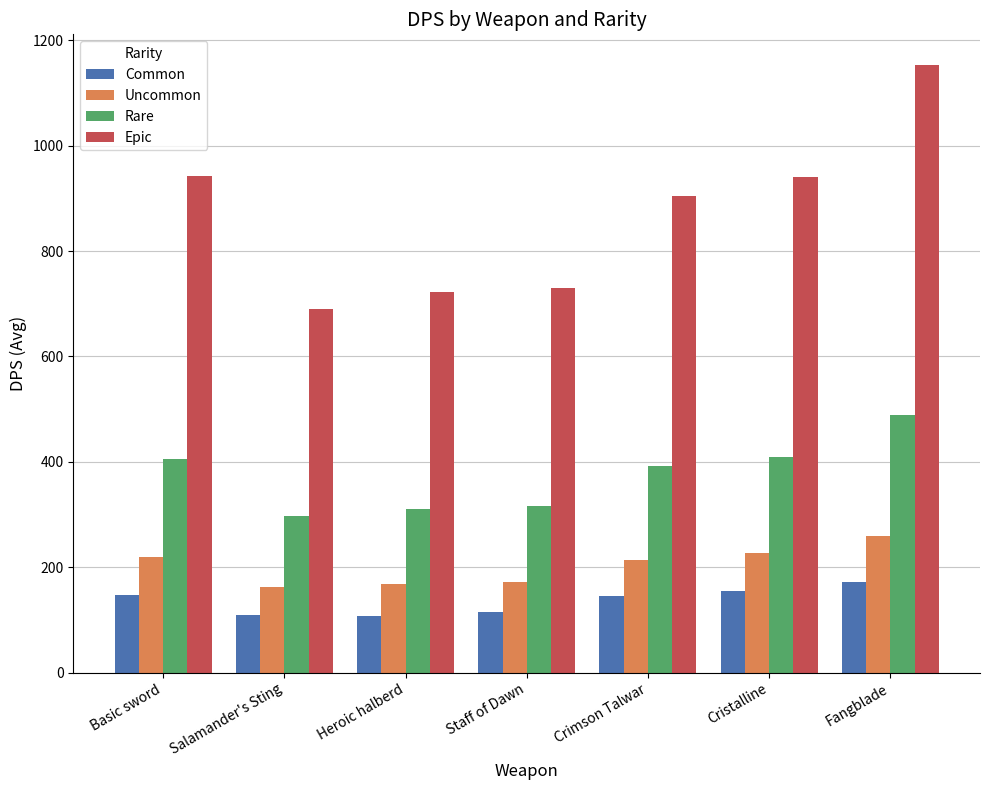

Is it true that Common equals 171.0 at Fangblade?

True